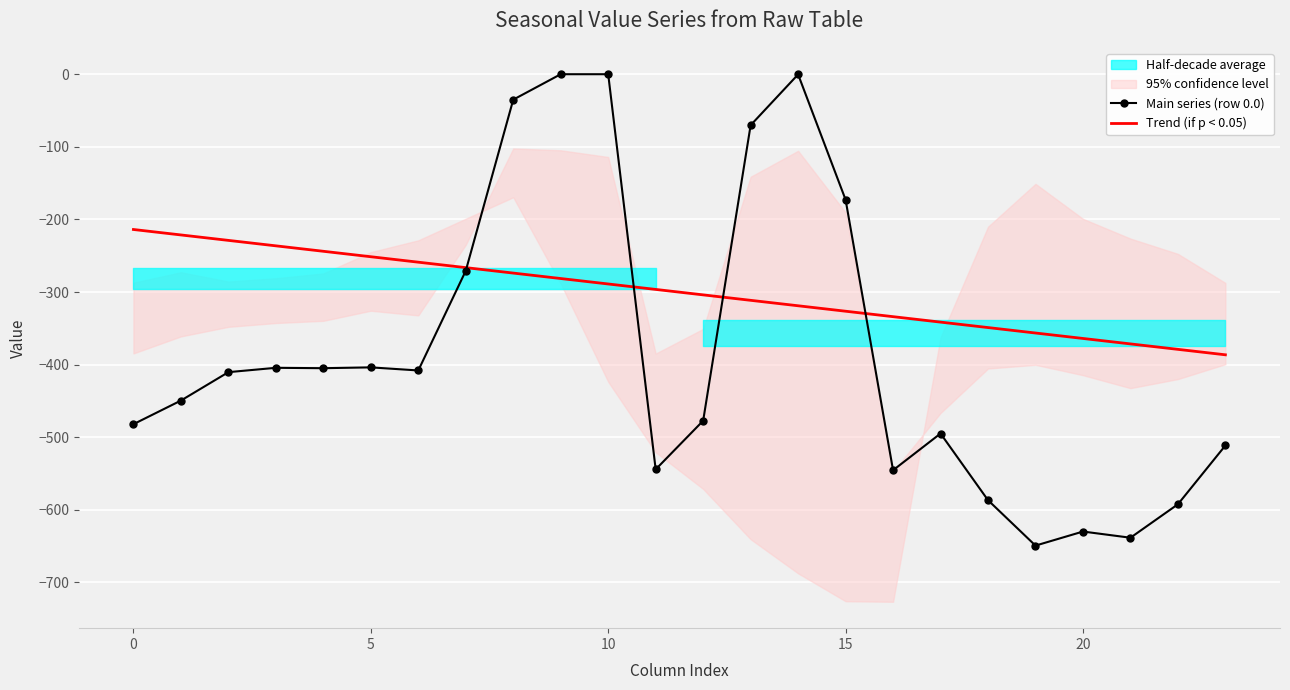

Which series has the widest spread of values?

Main series (row 0.0)